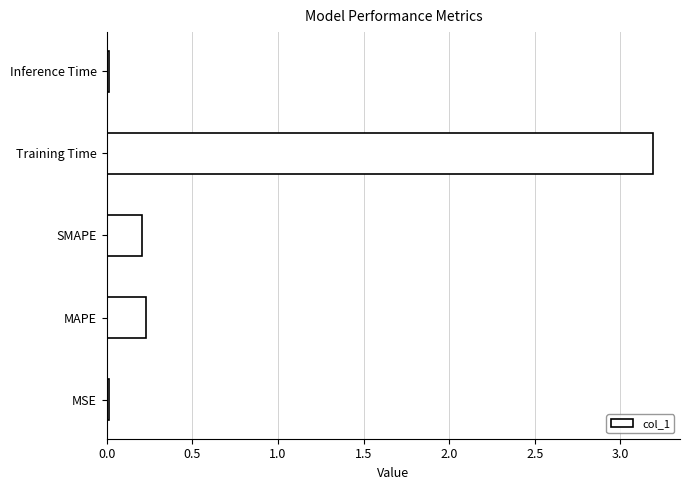

Which has a higher value, MAPE or Inference Time?

MAPE